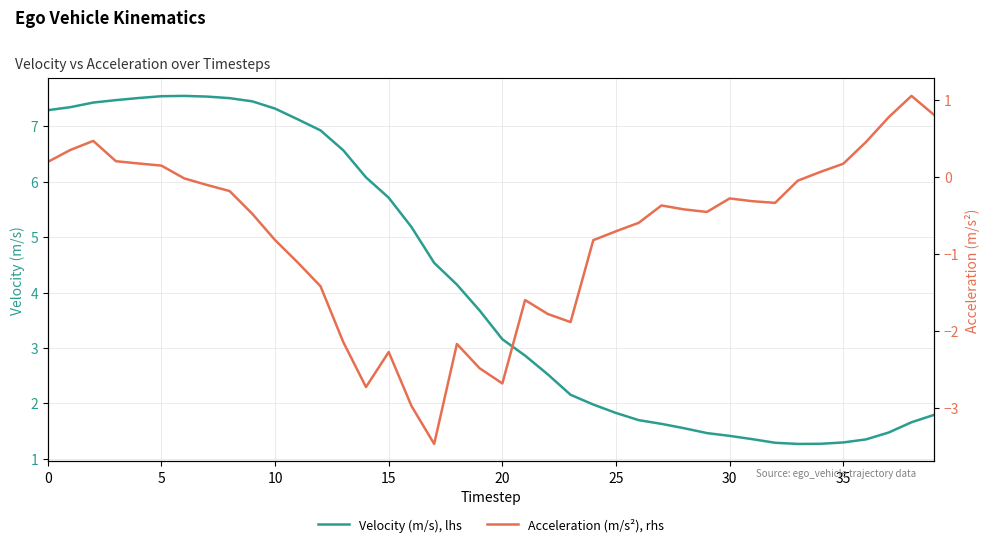

Reading left to right, list all the values displayed in this chart.

Velocity (m/s), lhs: 7.3	7.3	7.4	7.5	7.5	7.5	7.6	7.5	7.5	7.5	7.3	7.1	6.9	6.6	6.1	5.7	5.2	4.5	4.1	3.7	3.2	2.9	2.5	2.2	2.0	1.8	1.7	1.6	1.6	1.5	1.4	1.4	1.3	1.3	1.3	1.3	1.4	1.5	1.7	1.8
Acceleration (m/s²), rhs: 0.2	0.4	0.5	0.2	0.2	0.1	-0.0	-0.1	-0.2	-0.5	-0.8	-1.1	-1.4	-2.1	-2.7	-2.3	-3.0	-3.5	-2.2	-2.5	-2.7	-1.6	-1.8	-1.9	-0.8	-0.7	-0.6	-0.4	-0.4	-0.5	-0.3	-0.3	-0.3	-0.0	0.1	0.2	0.5	0.8	1.1	0.8